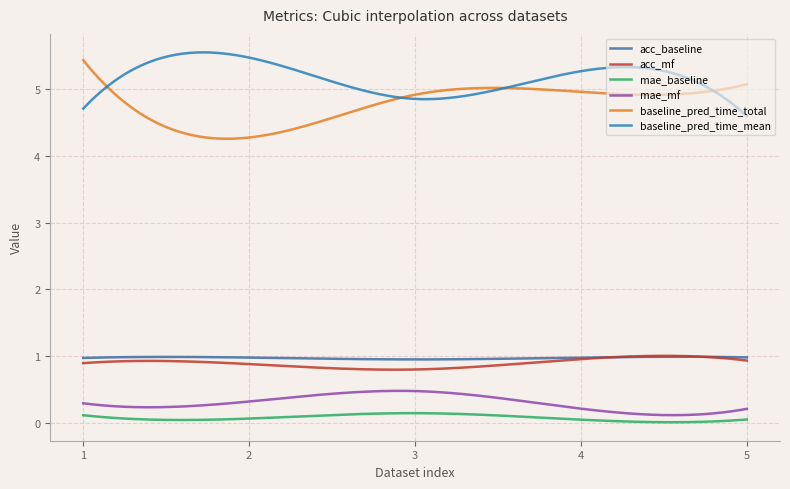

At how many categories does at least one series exceed 4?

300